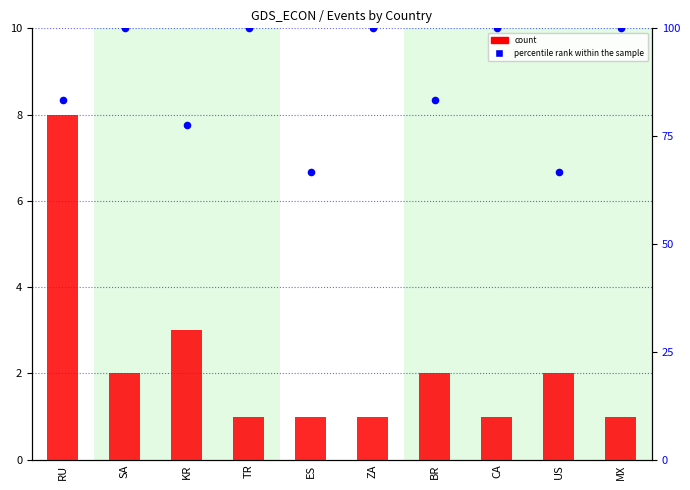

What are all the series names shown in the legend?

count, percentile rank within the sample